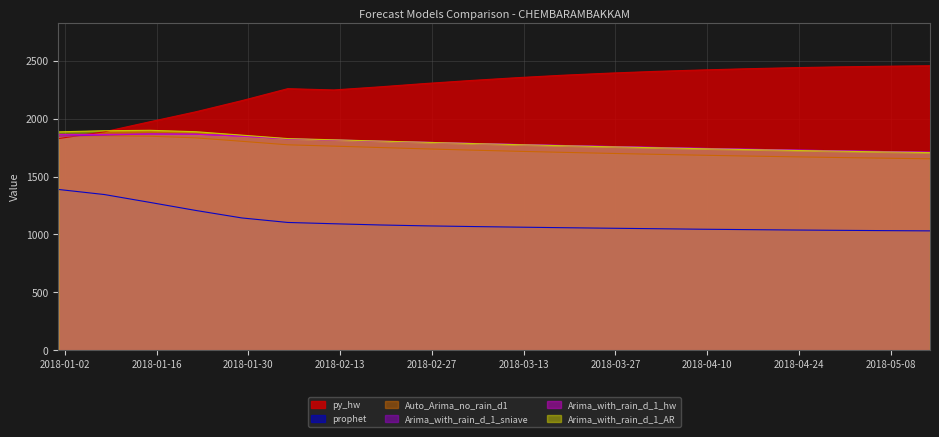

How many times do Auto_Arima_no_rain_d1 and Arima_with_rain_d_1_sniave cross each other?

1